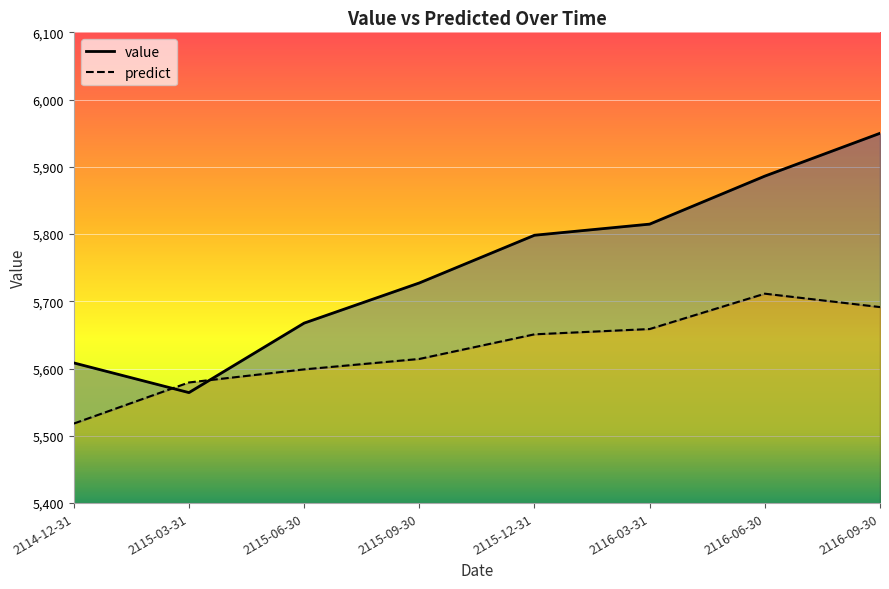

Which category has the lowest value in the predict series?

2114-12-31